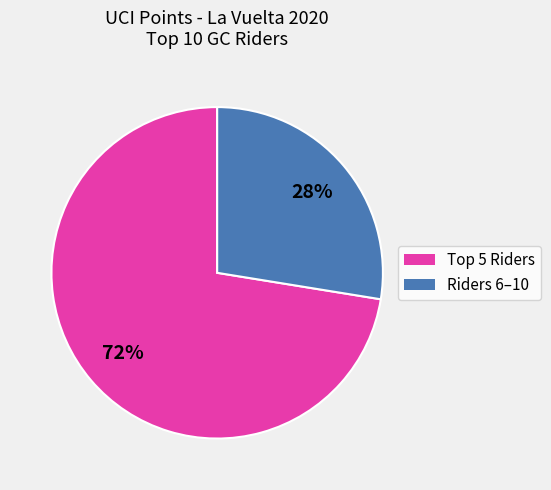

To the nearest percent, what is the average slice percentage?

50%